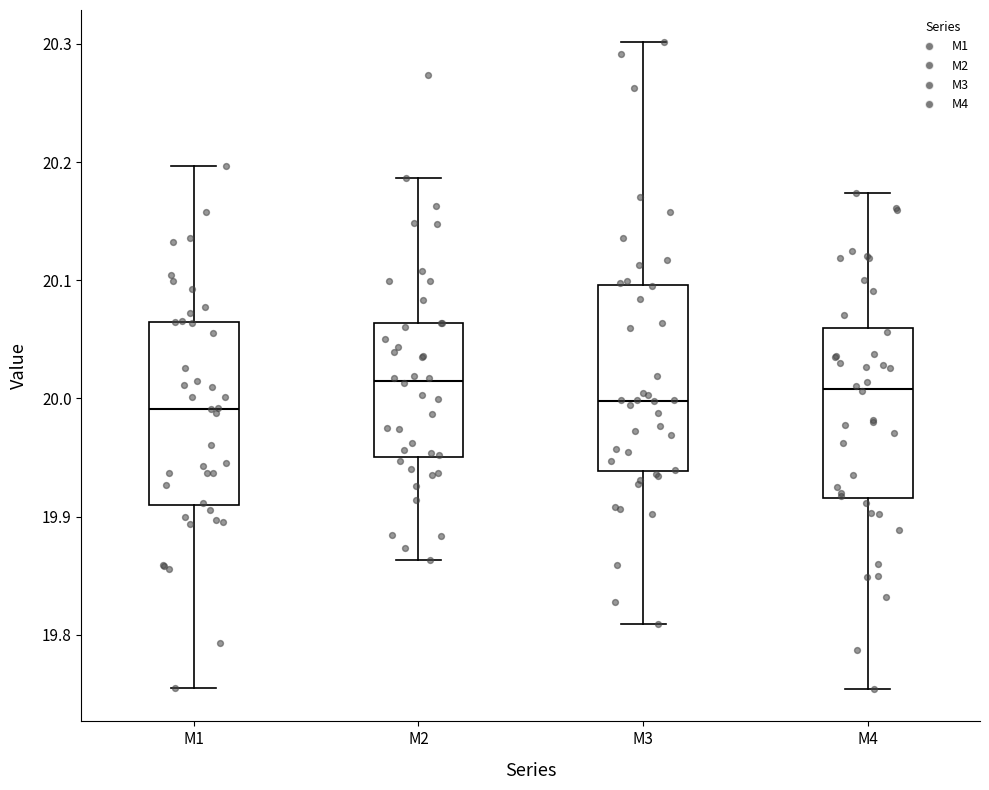

Reading left to right, transcribe this box plot: for each box, give where its median line is, the range the box spans, and where its two whiskers end, as read against the y-axis. The values are not printed on the chart, so give them approximately, as read against the axis.

M1: median 19.99, box 19.91 to 20.07, whiskers 19.76 to 20.20
M2: median 20.02, box 19.95 to 20.06, whiskers 19.86 to 20.19
M3: median 20.00, box 19.94 to 20.10, whiskers 19.81 to 20.30
M4: median 20.01, box 19.92 to 20.06, whiskers 19.75 to 20.17